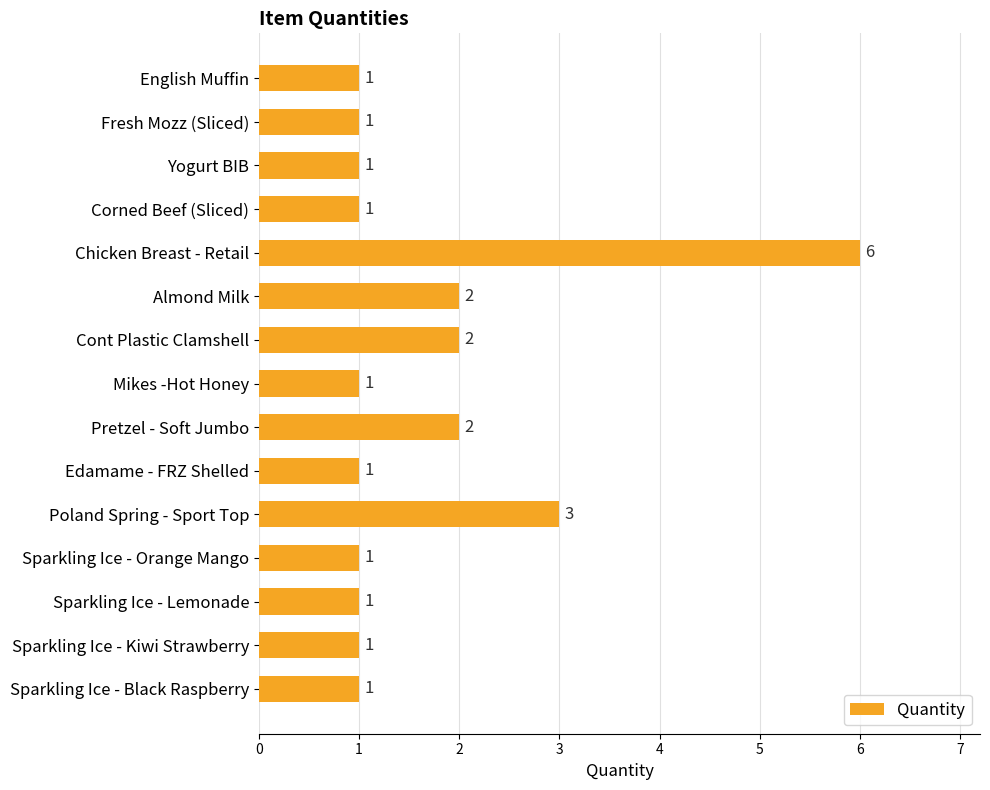

Which has a higher value, Cont Plastic Clamshell or Sparkling Ice - Black Raspberry?

Cont Plastic Clamshell